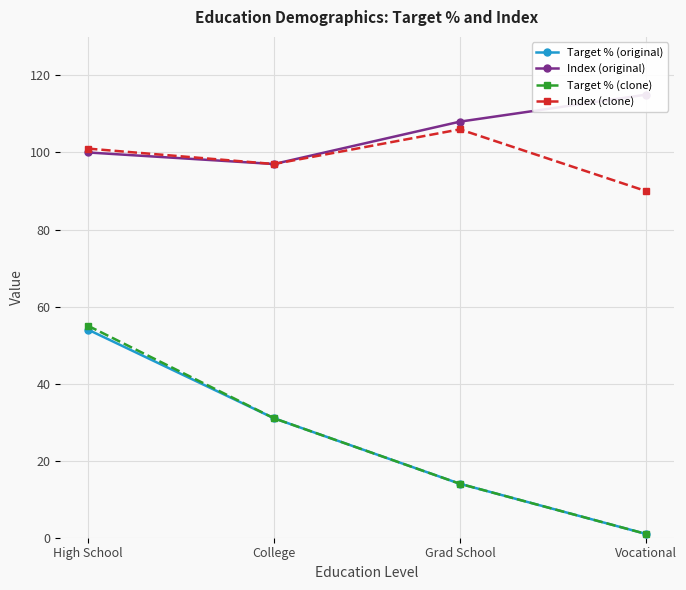

What is the greatest value displayed?

115